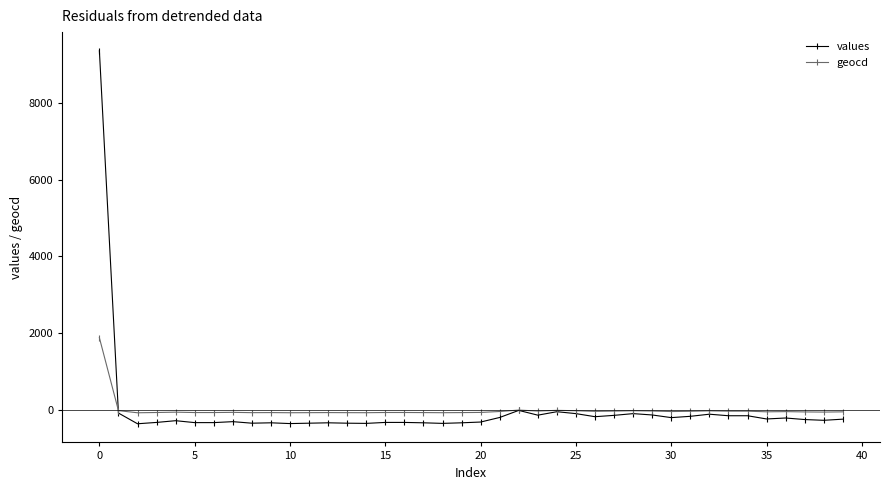

True or false: values has more than 0 interior local peaks.

True